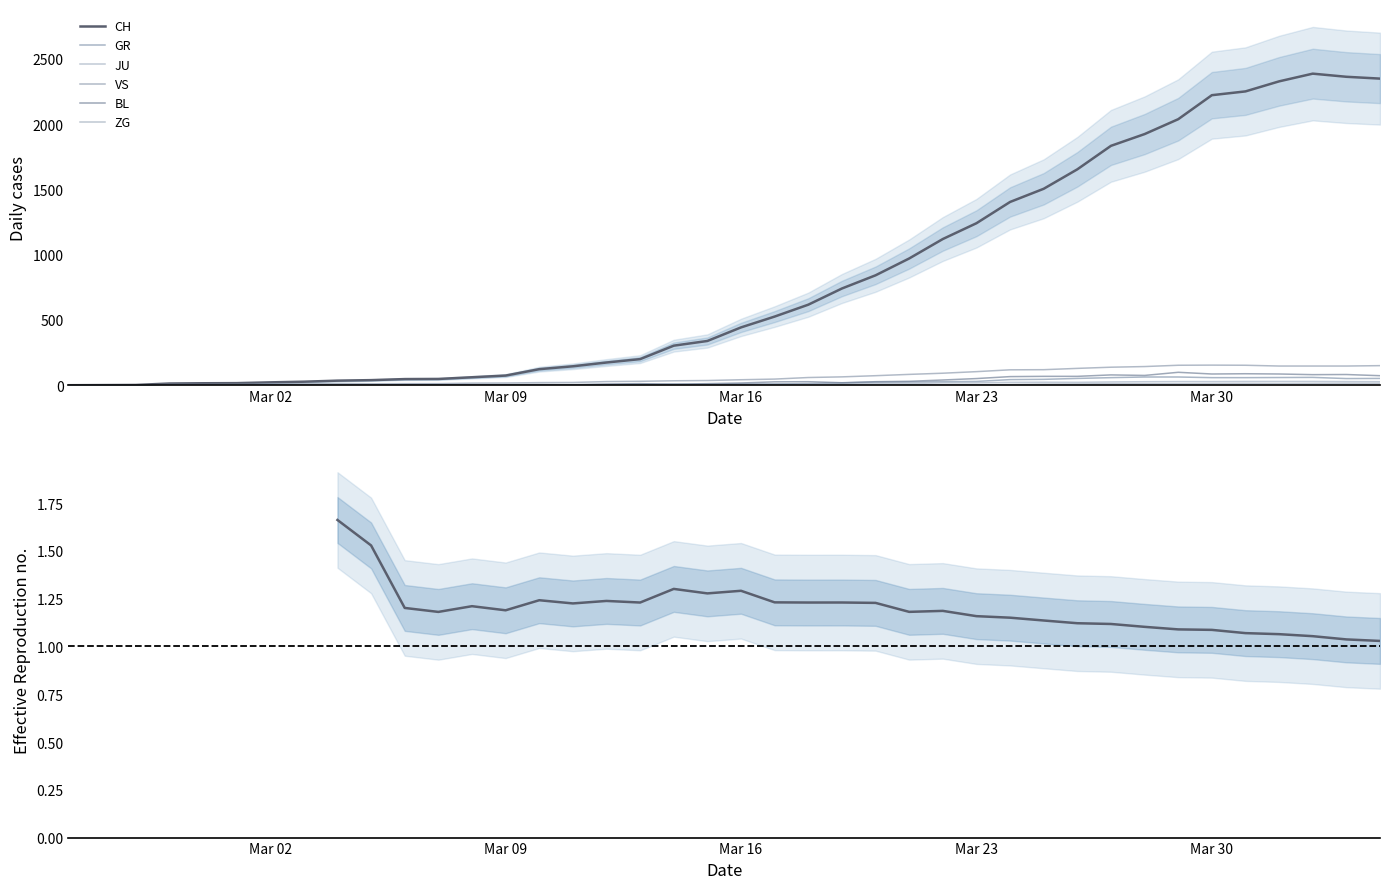

What is the total value across all series at Mar 02?

34